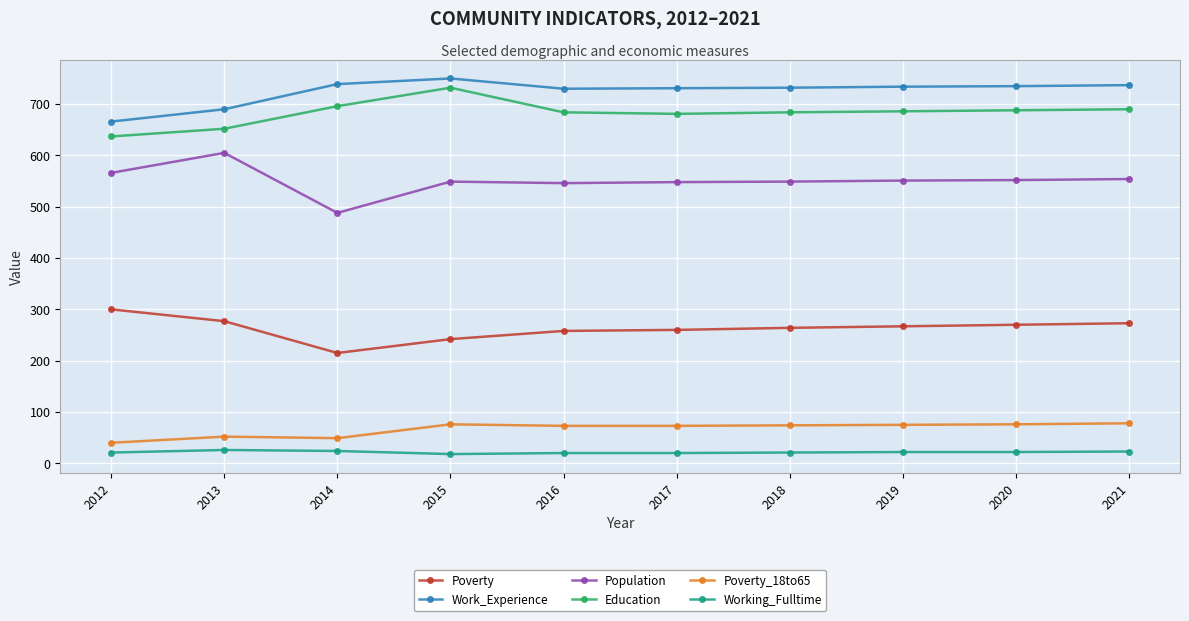

Rank the series by their maximum value, from lowest to highest.

Working_Fulltime, Poverty_18to65, Poverty, Population, Education, Work_Experience